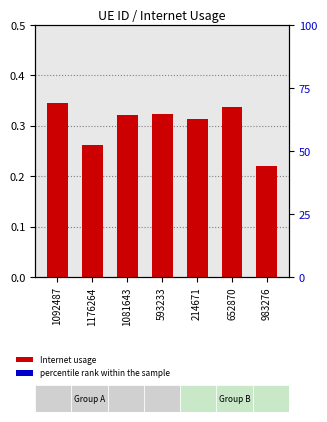

At which category does the chart reach its minimum across all series?

1092487